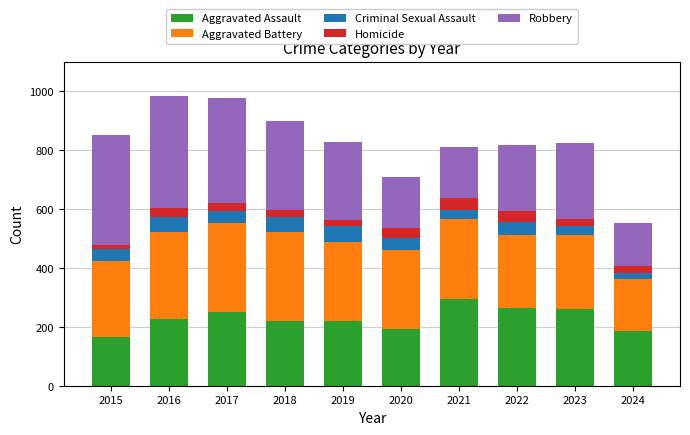

How many series are shown in this chart?

5